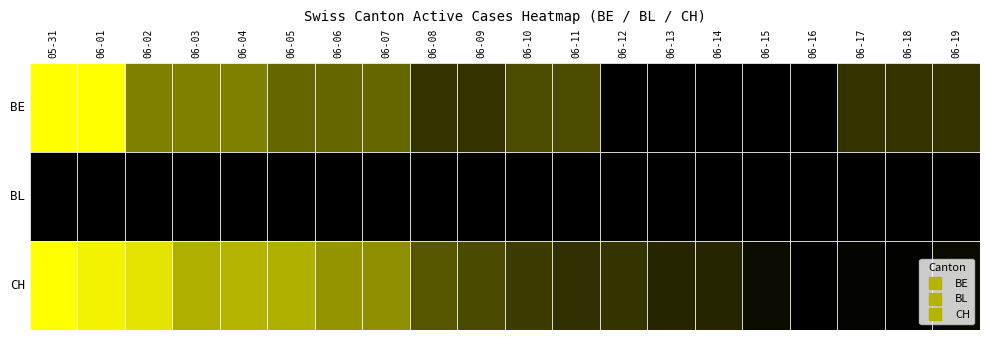

At which label is CH closest to 154?

7